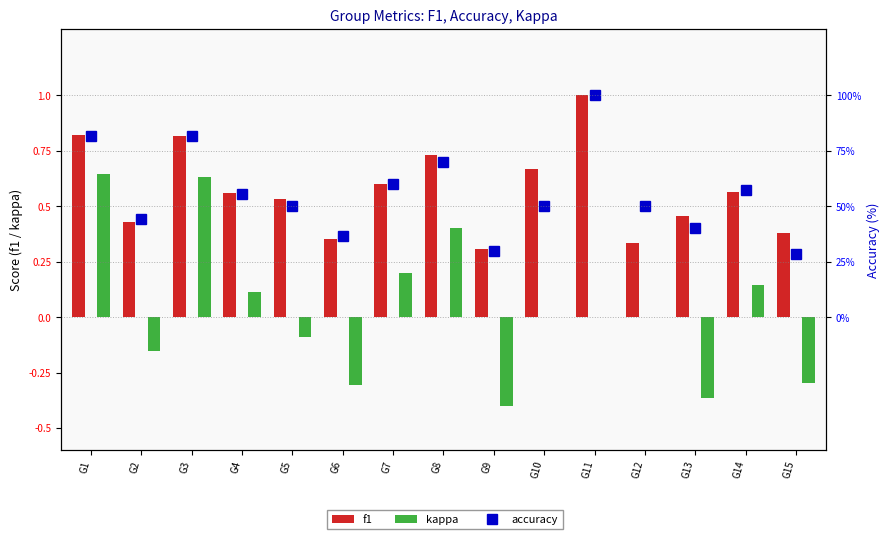

At G1, list the series in order from largest to smallest.

accuracy, f1, kappa